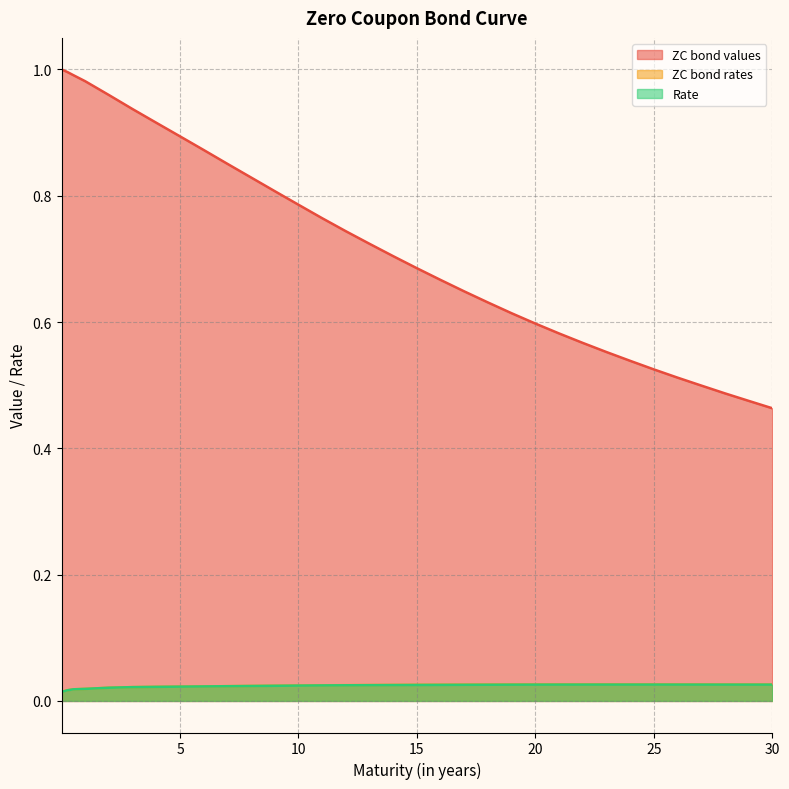

At which label does ZC bond values reach its peak?

0.003968253968253968